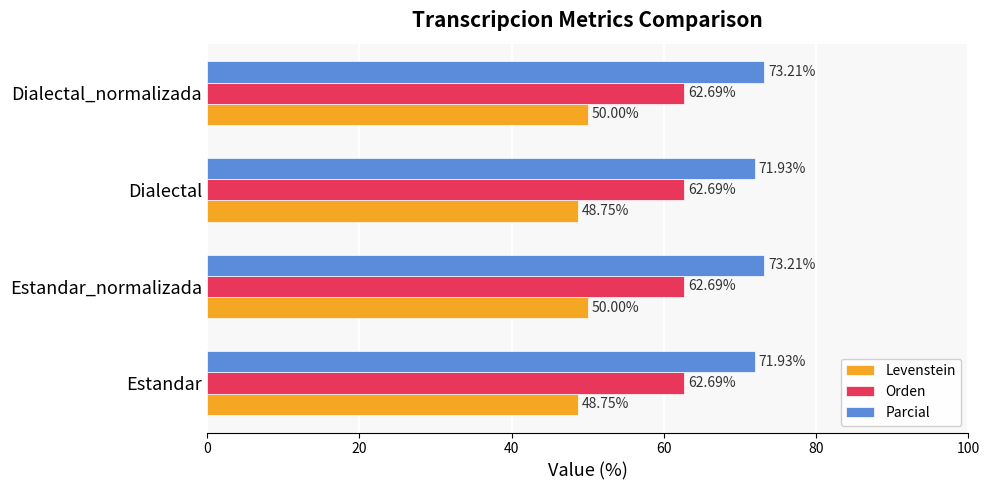

Count the number of categories in the chart.

4